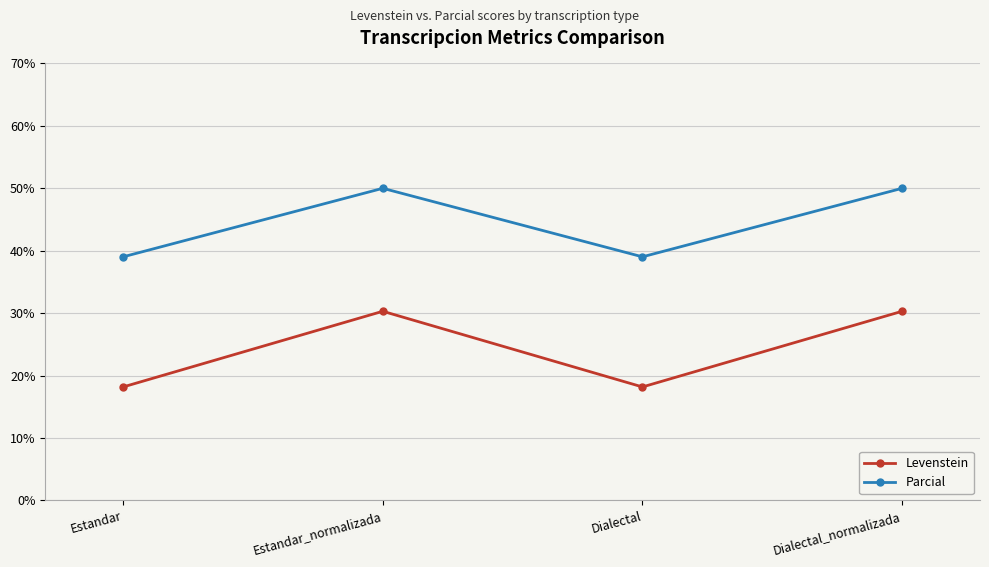

Which series changed the most between Dialectal and Dialectal_normalizada?

Levenstein